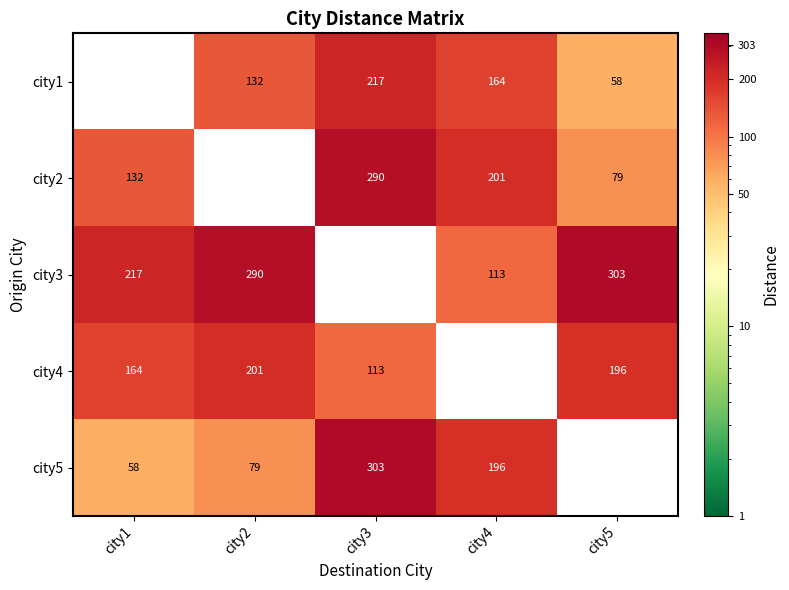

What is the sum of the city2 values at city1 and city5?

211